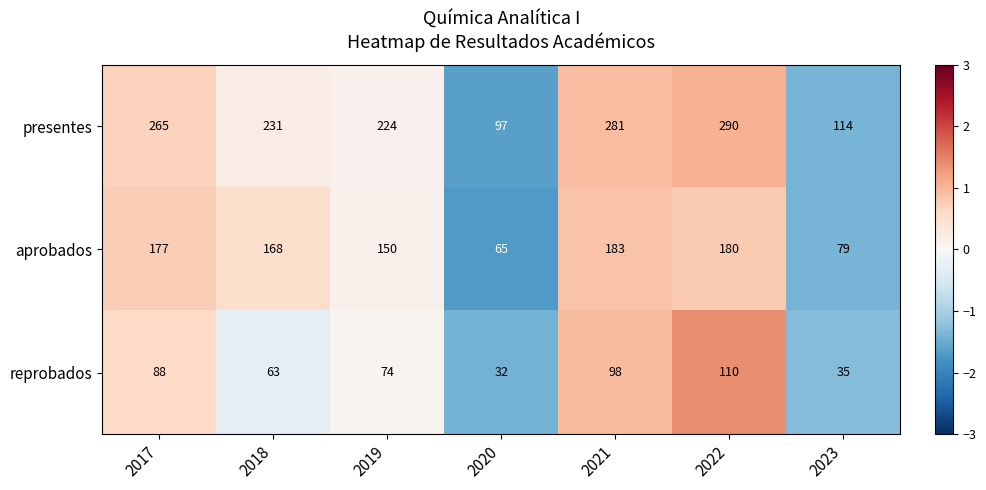

At which category is the sum across all series the highest?

2022